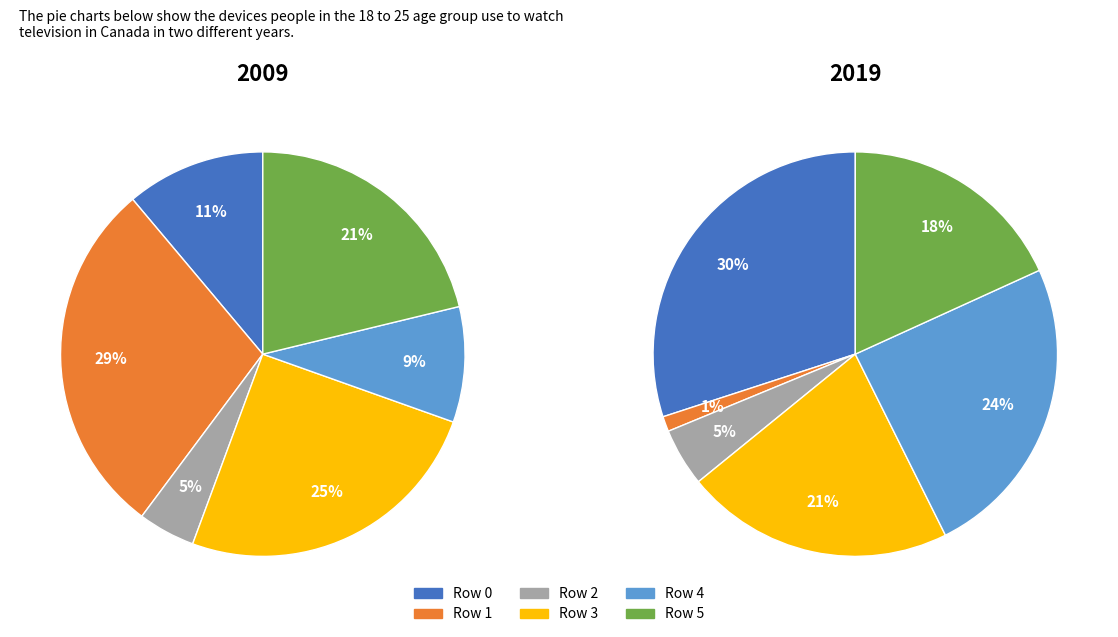

To the nearest percent, what is the combined percentage of Row 4 and Row 2?

14%